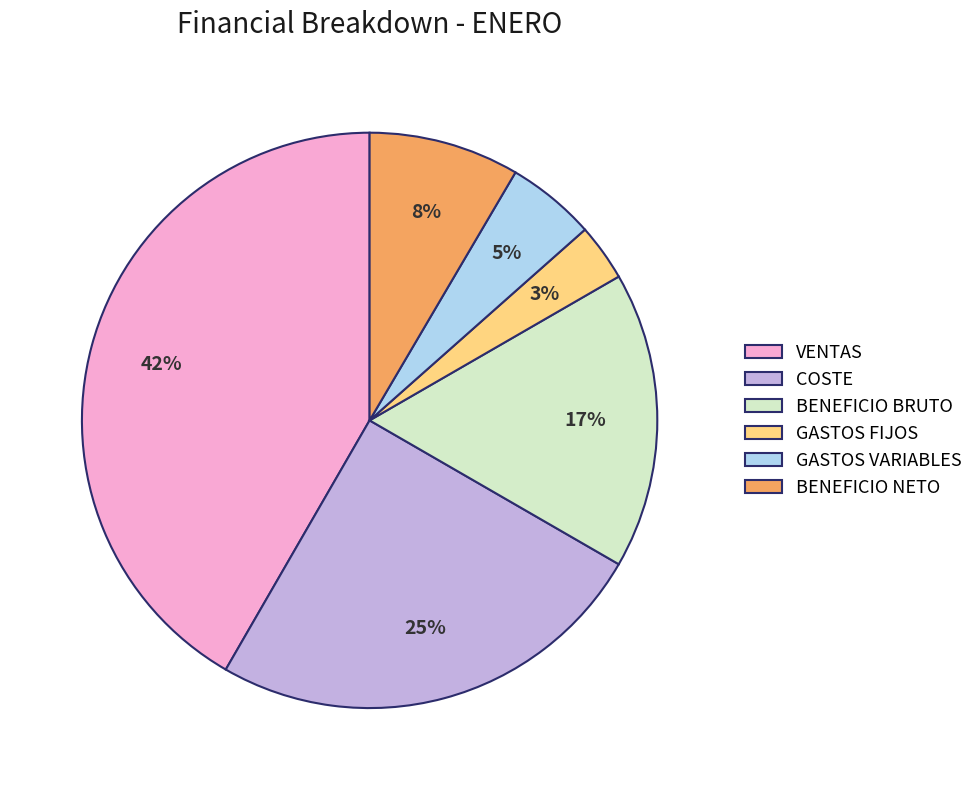

Which slice is the smallest?

GASTOS FIJOS